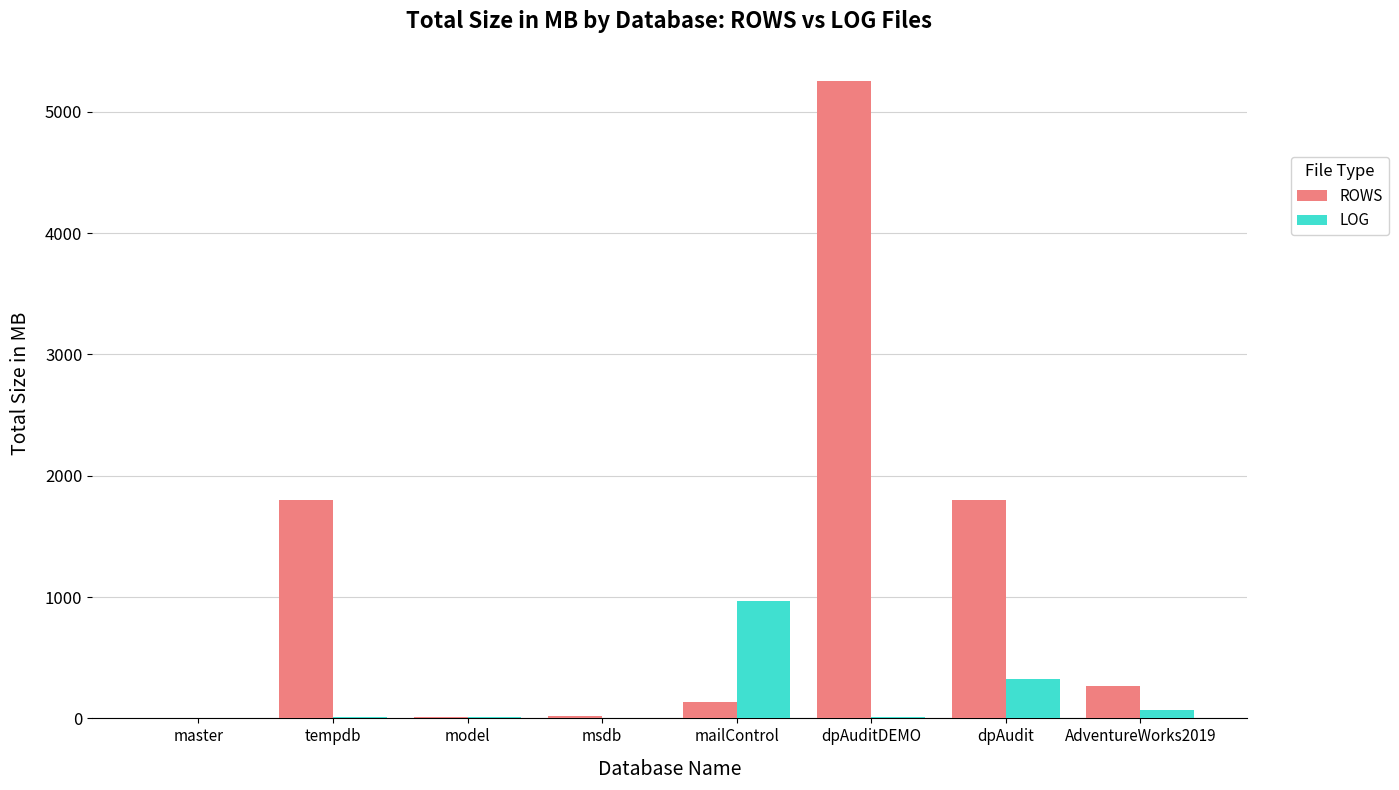

Are the bars horizontal?

No